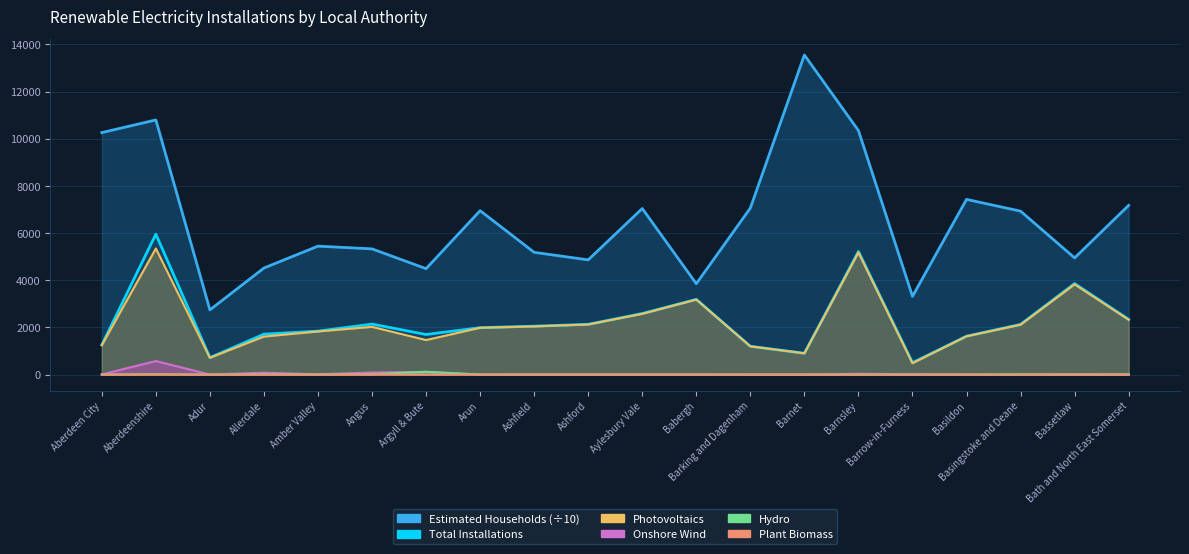

Reading right to left, what are all the values shown in this chart?

Estimated Households: 7174.3	4947.3	6929.1	7428.3	3316.8	10346.5	13550.6	7060.6	3852.5	7041.0	4863.9	5183.1	6949.5	4491.1	5329.6	5446.1	4518.4	2744.3	10796.0	10260.2
Total Installations: 2340.0	3859.0	2127.0	1629.0	504.0	5217.0	904.0	1200.0	3189.0	2589.0	2131.0	2052.0	1990.0	1699.0	2141.0	1843.0	1715.0	718.0	5954.0	1260.0
Photovoltaics: 2328.0	3826.0	2117.0	1624.0	483.0	5178.0	903.0	1197.0	3180.0	2577.0	2125.0	2044.0	1985.0	1464.0	2024.0	1828.0	1612.0	715.0	5346.0	1247.0
Onshore Wind: 4.0	23.0	1.0	2.0	18.0	33.0	1.0	1.0	5.0	6.0	4.0	6.0	1.0	112.0	88.0	11.0	81.0	2.0	574.0	8.0
Hydro: 6.0	1.0	6.0	0.0	0.0	2.0	0.0	0.0	0.0	0.0	0.0	0.0	0.0	121.0	15.0	4.0	11.0	0.0	15.0	2.0
Plant Biomass: 0.0	2.0	1.0	0.0	0.0	1.0	0.0	0.0	0.0	0.0	0.0	1.0	0.0	0.0	7.0	0.0	3.0	1.0	8.0	0.0